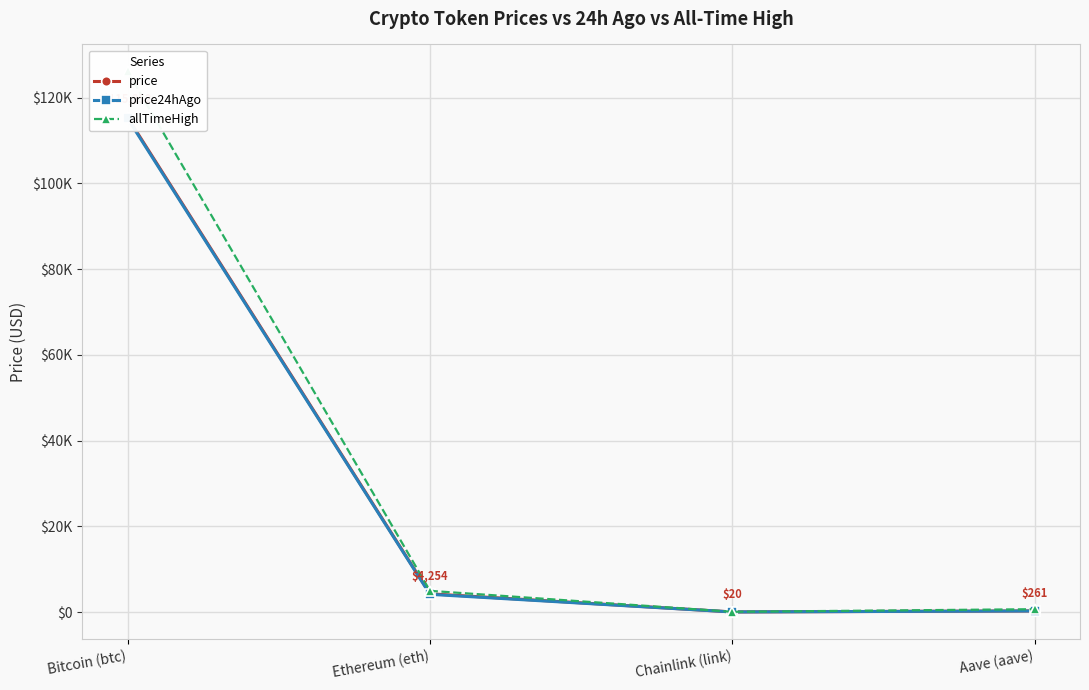

At which label does allTimeHigh first exceed 4946?

Bitcoin (btc)